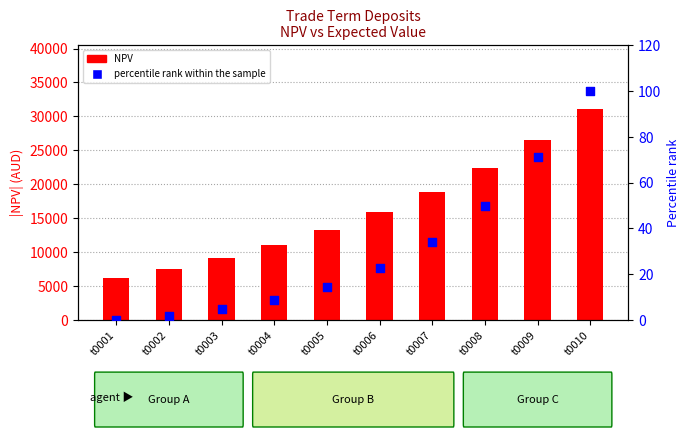

Which series contains the highest Y value?

NPV